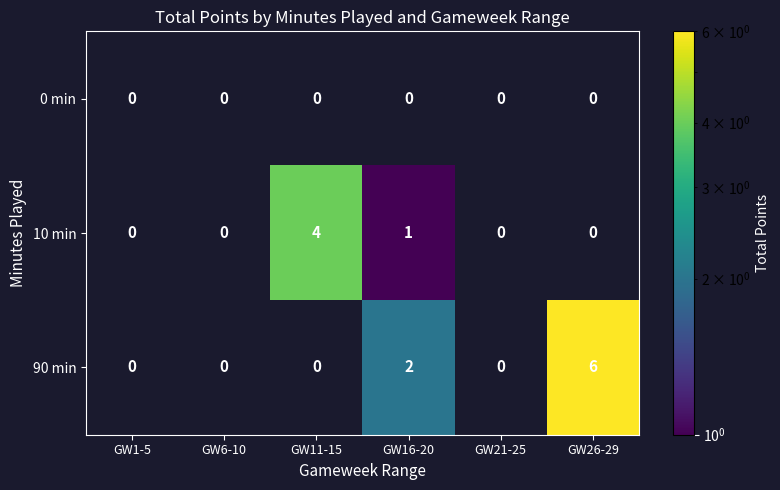

The 90 min series shows 4 at GW26-29. True or false?

False